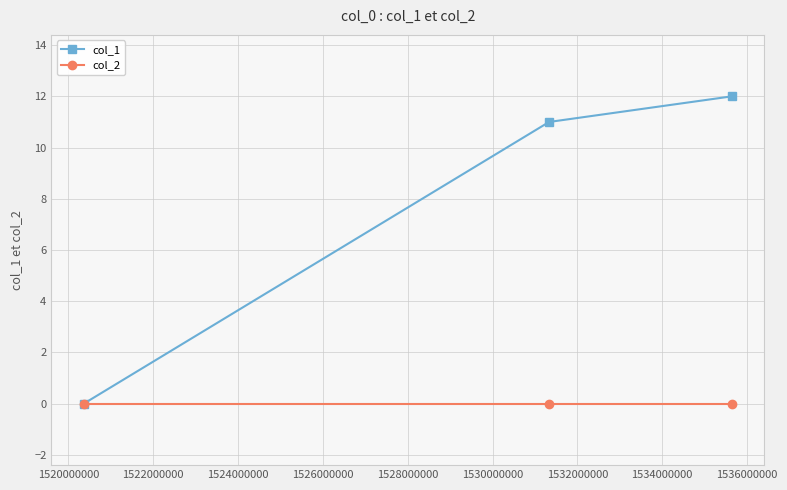

Rank the series by their maximum value, from lowest to highest.

col_2, col_1